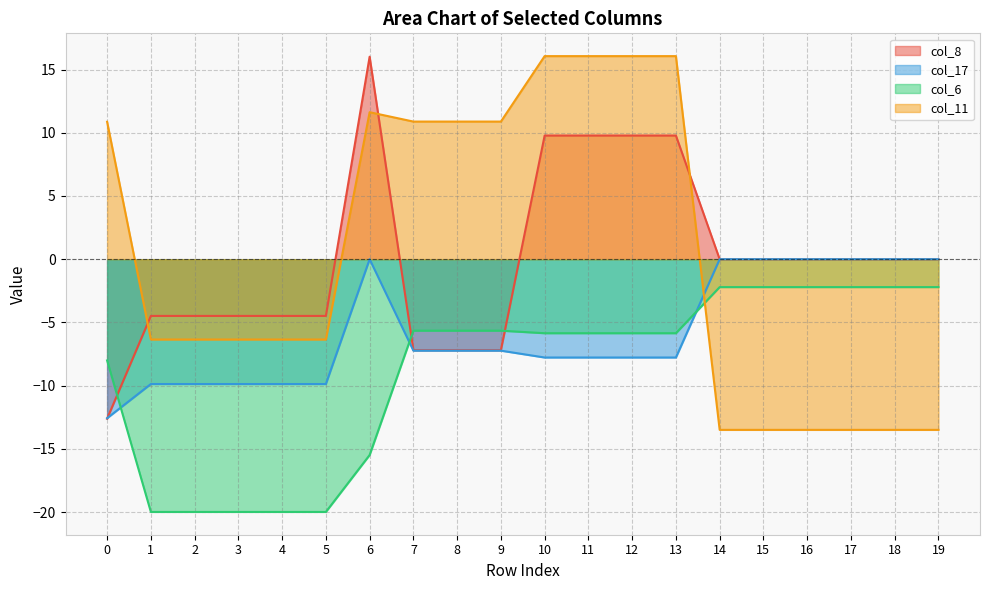

Where do col_11 and col_8 first cross each other?

0 and 1